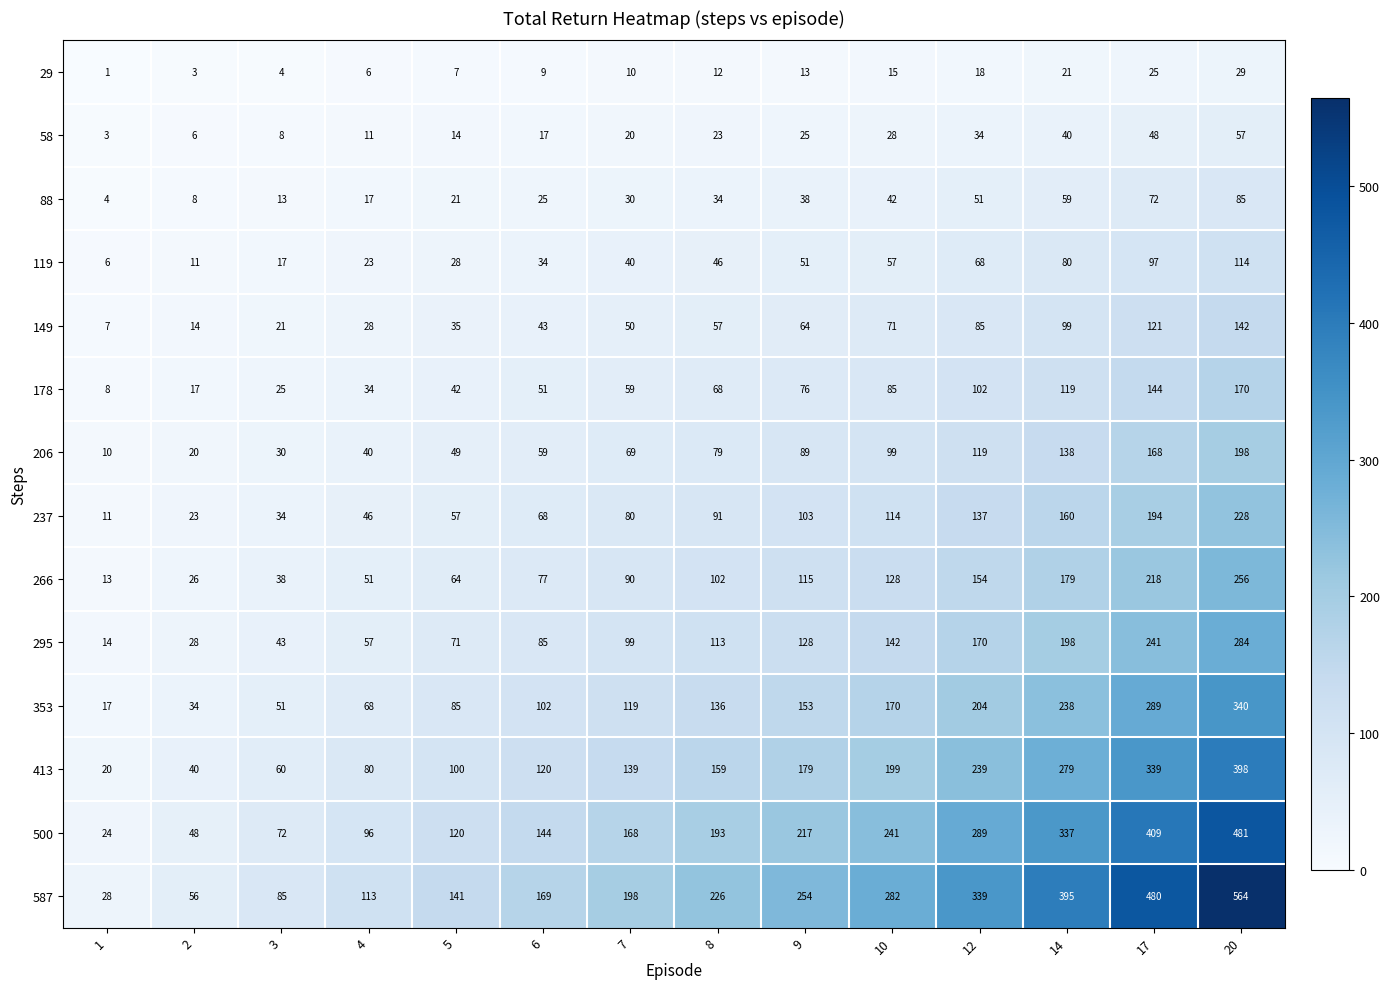

What is the difference between the 413 values at 4 and 7?

59